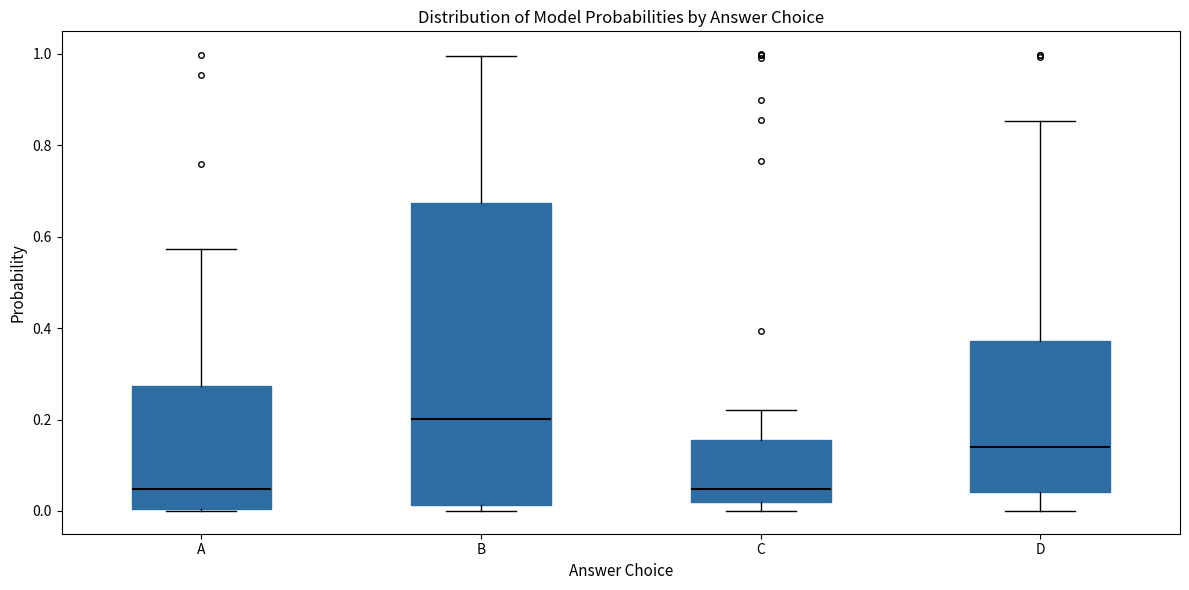

Reading left to right, read every box against the y-axis: the position of its median line, the range the box covers, and the ends of its whiskers. The values are not printed on the chart, so give them approximately, as read against the axis.

A: median 0.04, box 0.00 to 0.28, whiskers 0.00 to 0.58
B: median 0.20, box 0.02 to 0.68, whiskers 0.00 to 1.00
C: median 0.04, box 0.02 to 0.16, whiskers 0.00 to 0.22
D: median 0.14, box 0.04 to 0.38, whiskers 0.00 to 0.86